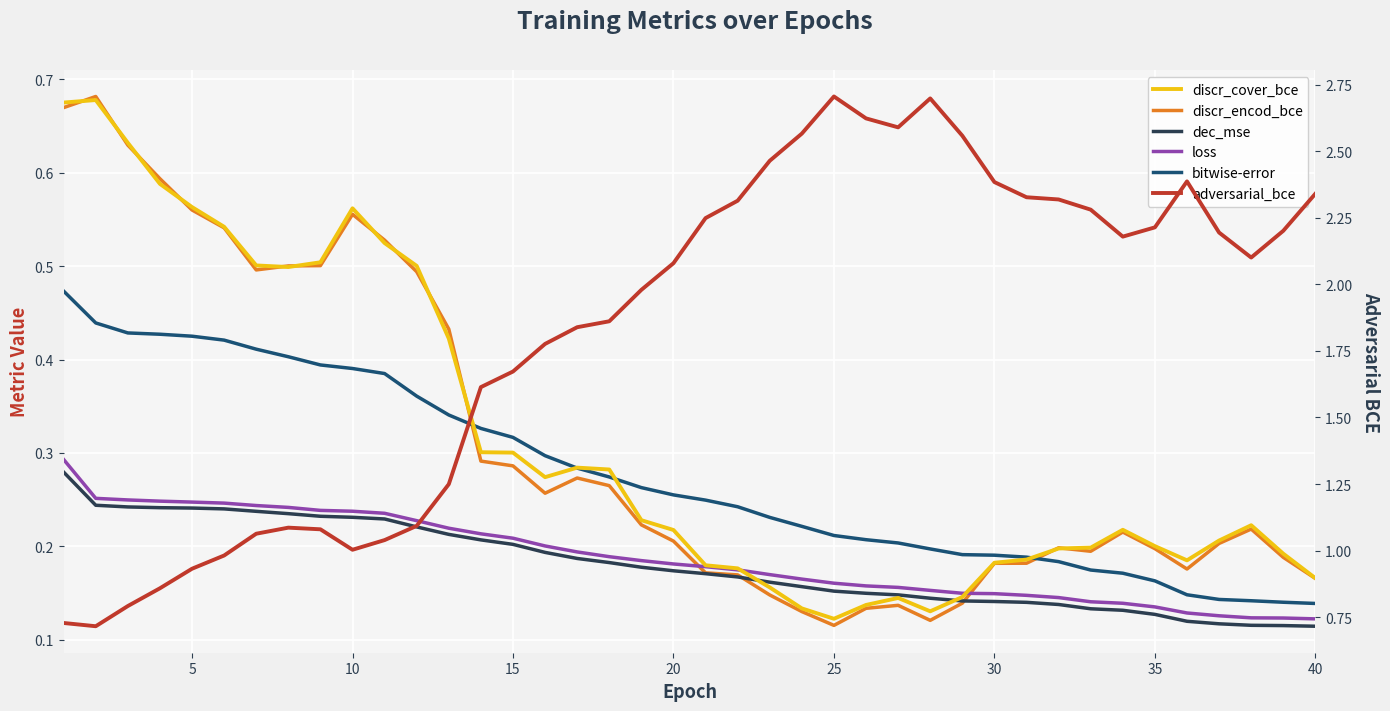

Is this an area chart (filled region under the line)?

No